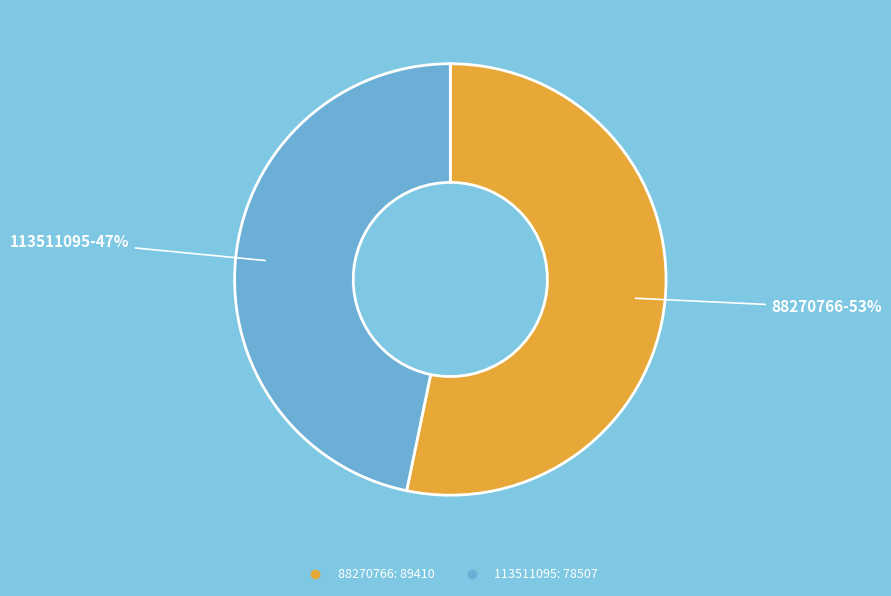

Which slice is the largest?

88270766